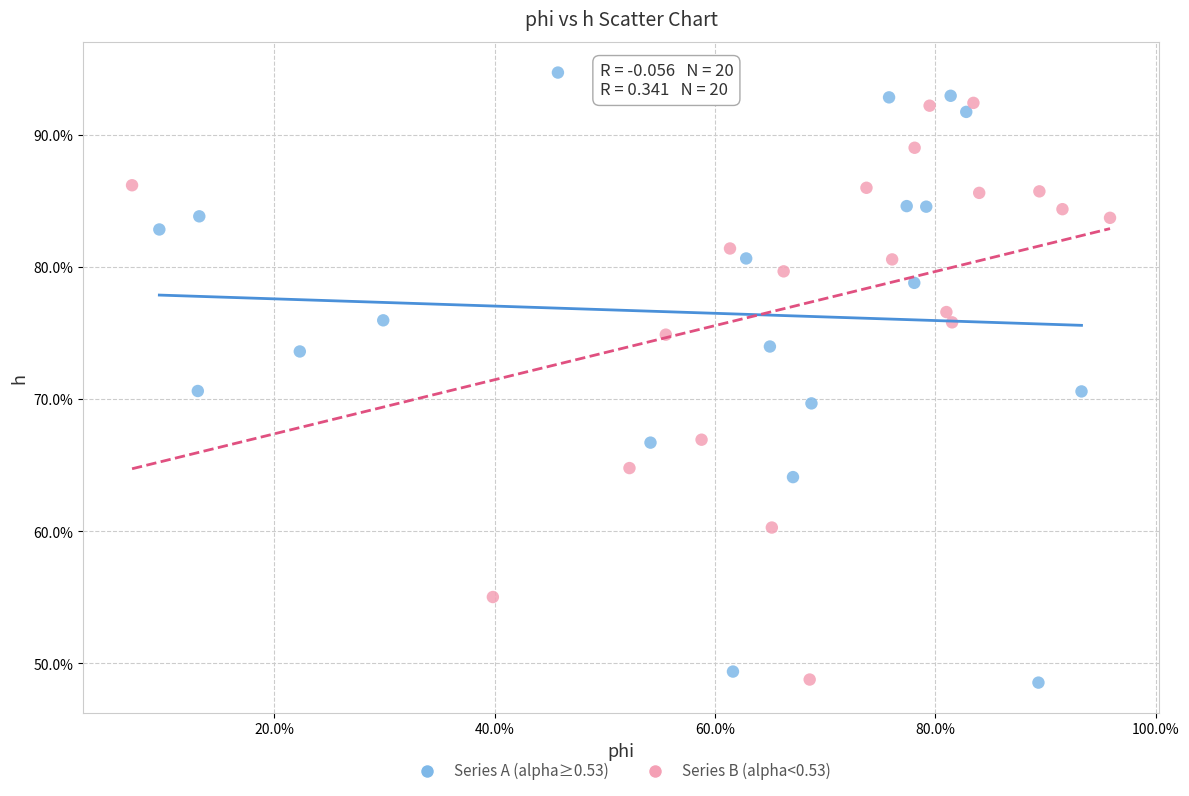

What are all the series names shown in the legend?

Series A (alpha≥0.53), Series B (alpha<0.53)